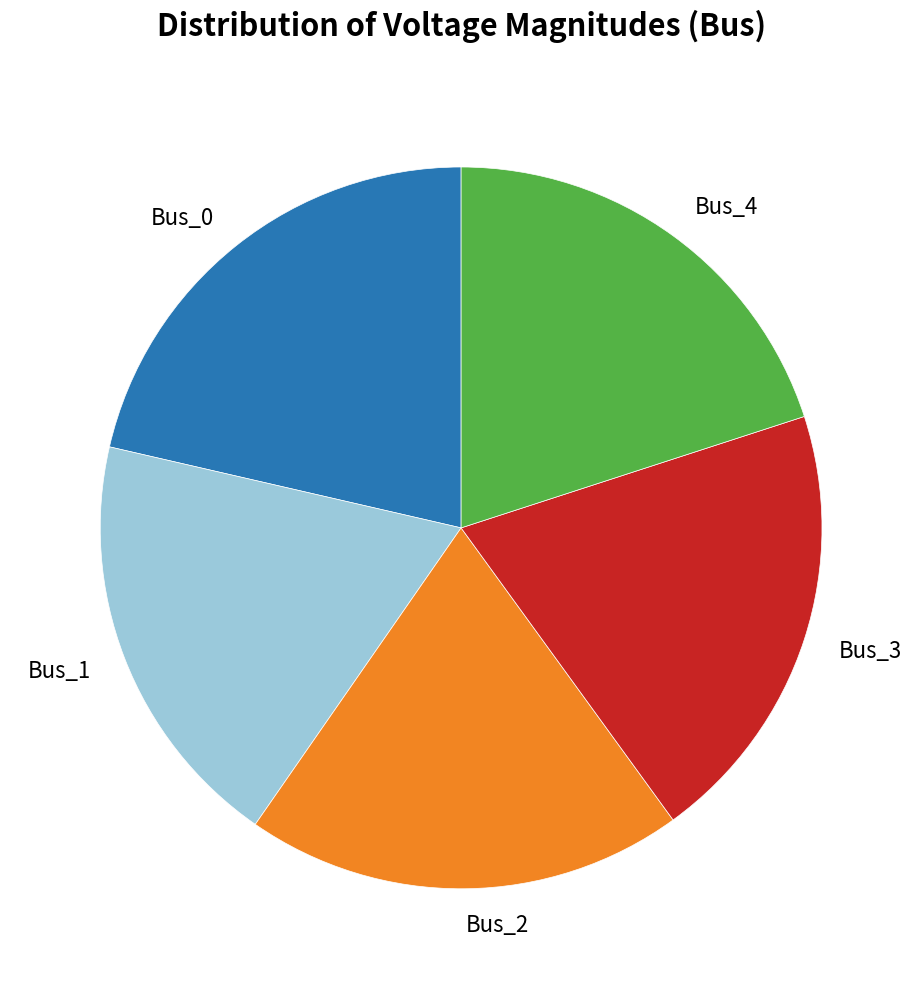

True or false: Bus_4 accounts for 27% of the total.

False